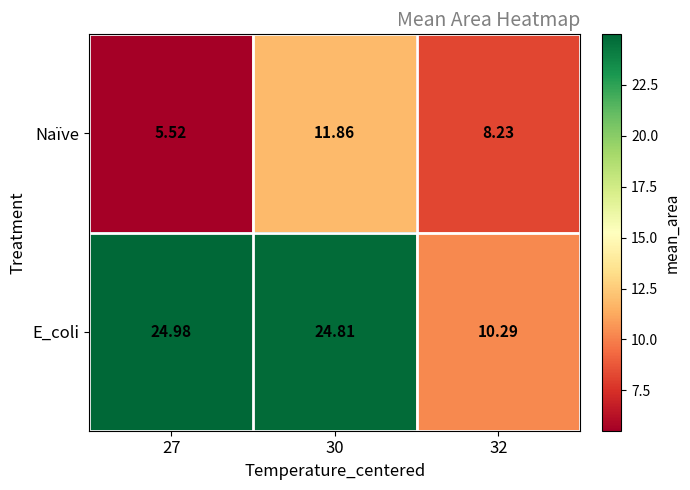

Which series has the largest total across all categories?

E_coli